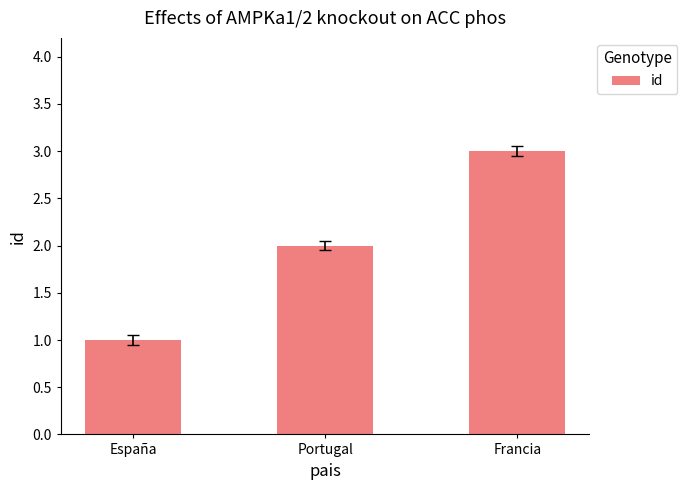

Reading left to right, transcribe all the data shown in this chart.

1	2	3